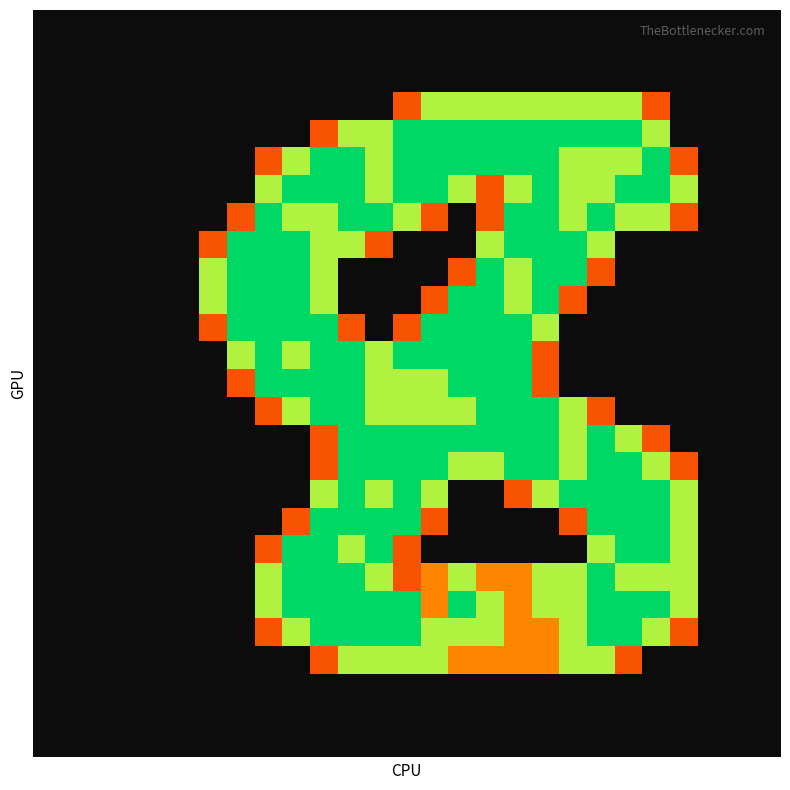

At how many categories does at least one series exceed 1?

18